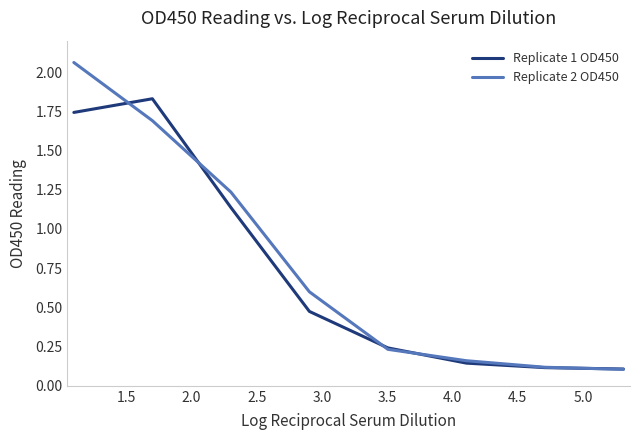

Does the chart have visible grid lines?

No